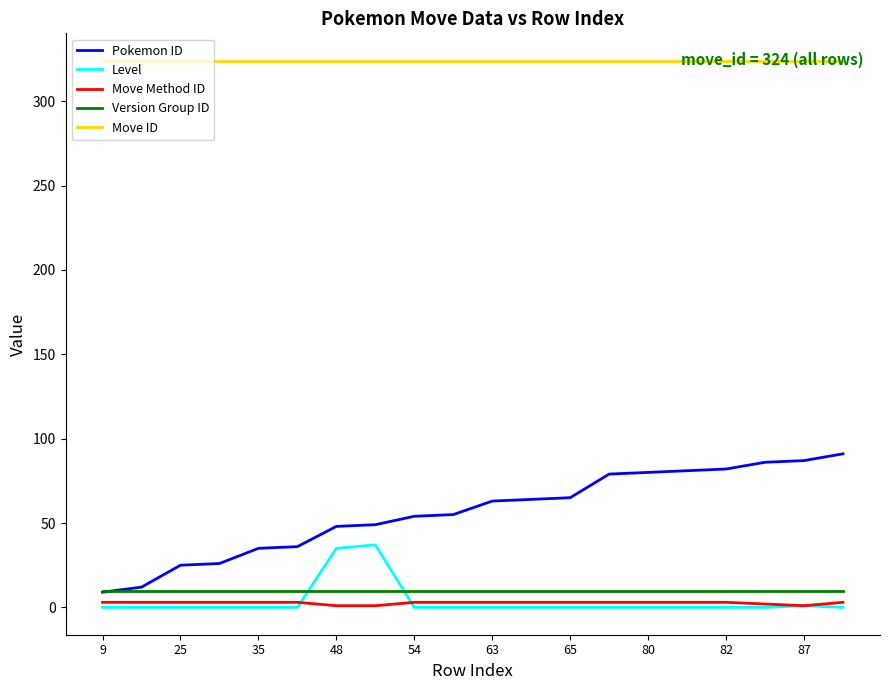

Which series has the largest total across all categories?

Move ID